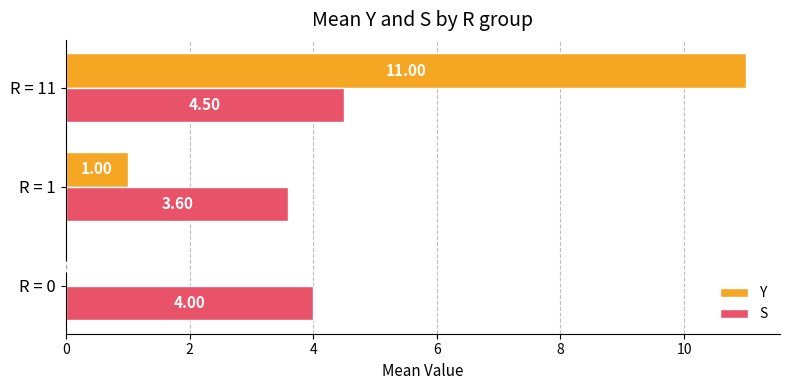

Count the number of categories in the chart.

3